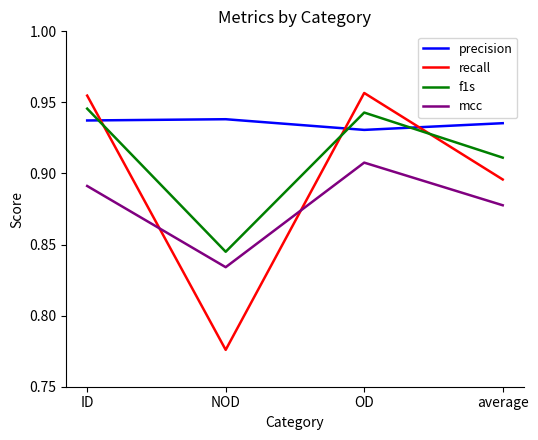

How many interior local valleys does the mcc series have?

1